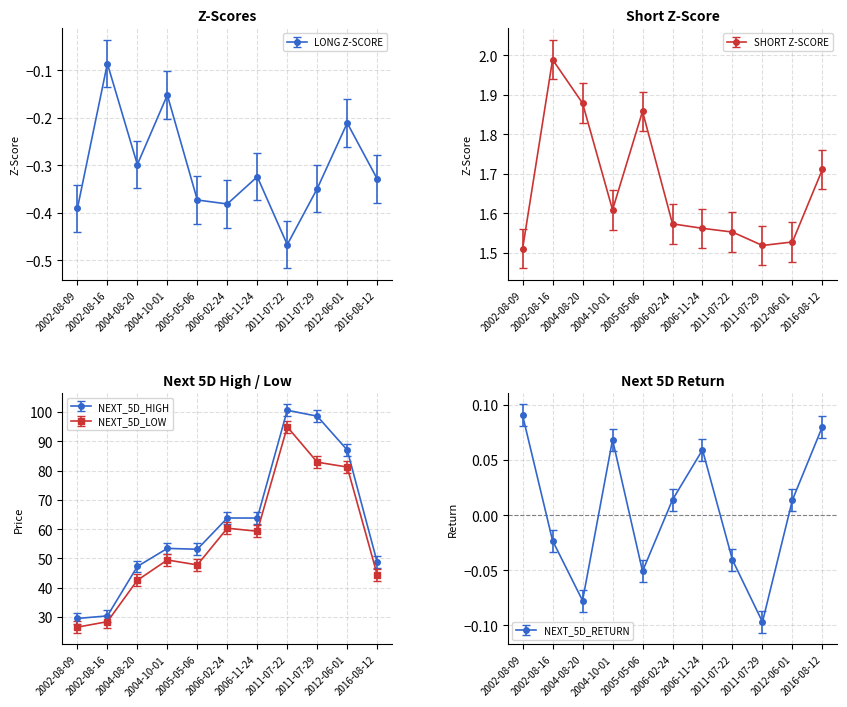

At which category is the sum across all series the highest?

2011-07-22